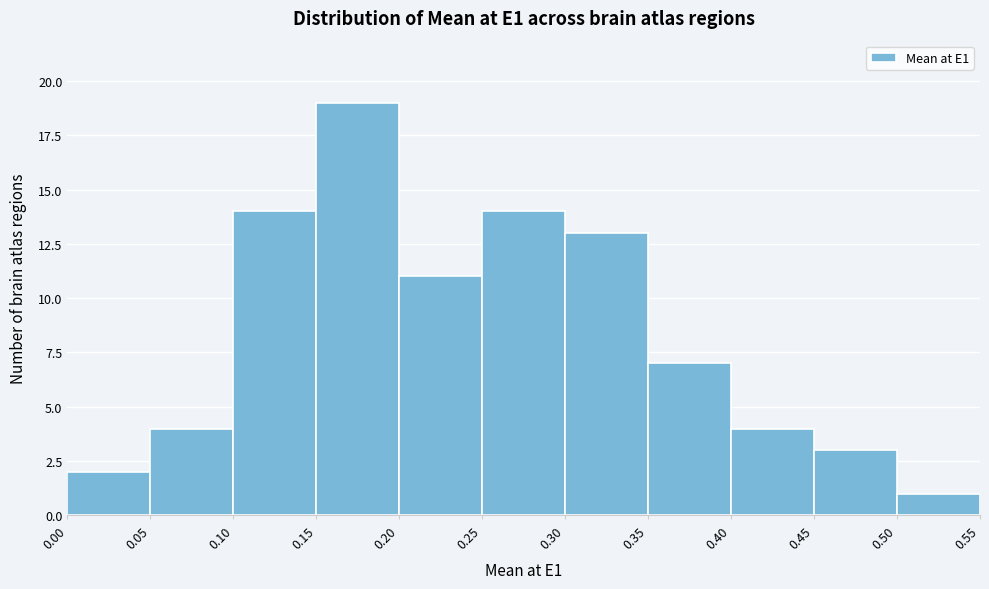

Over which range of the x-axis is the bar tallest?

0.15 to 0.20